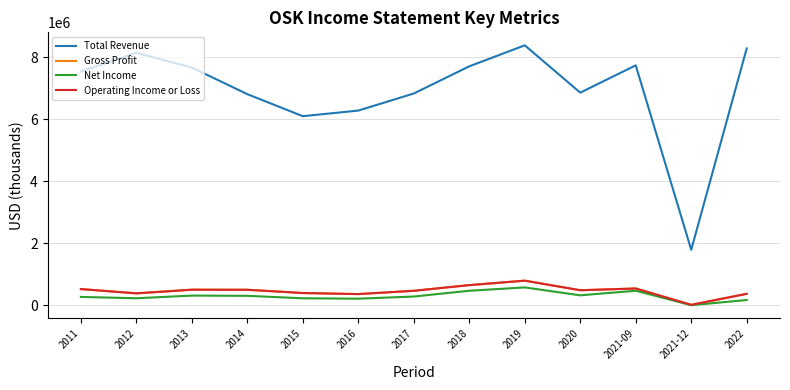

Is this an area chart (filled region under the line)?

No